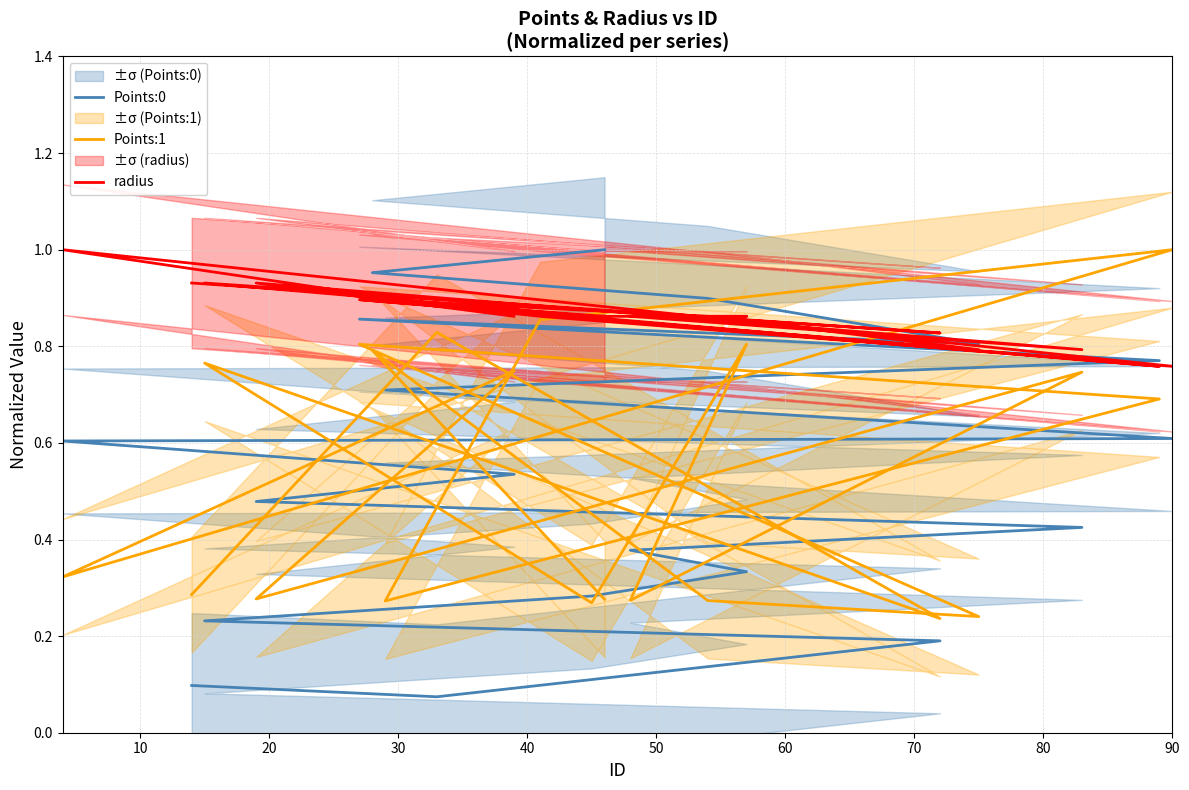

What are all the series names shown in the legend?

Points:0, Points:1, radius